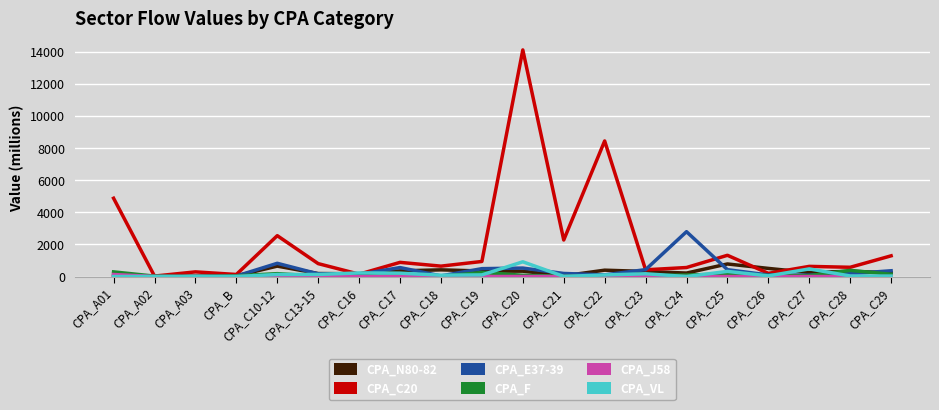

At which category is the sum across all series the highest?

CPA_C20